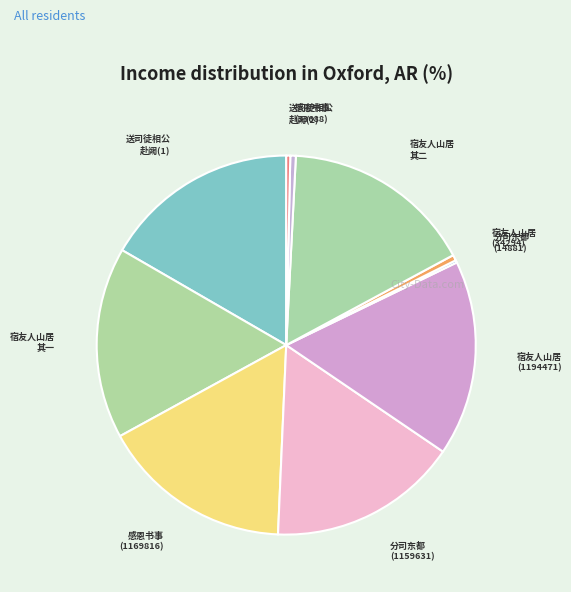

How many segments does this pie chart have?

10